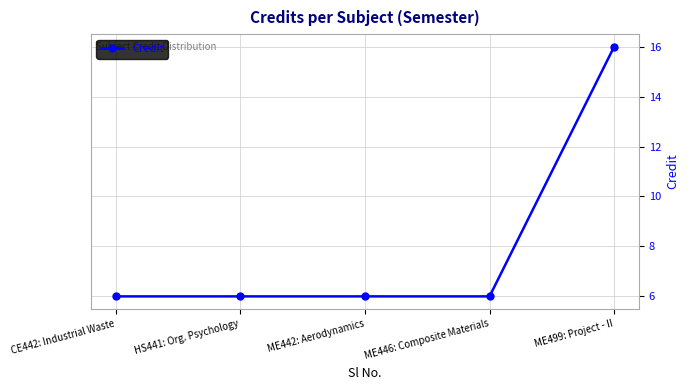

True or false: there are more than 2 points higher than both neighbors.

False